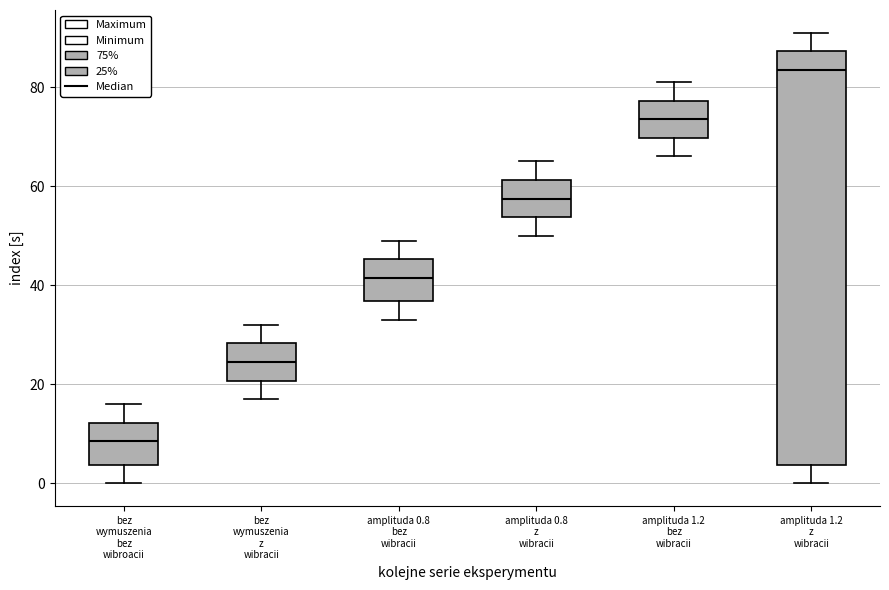

Which box has the highest median line?

amplituda 1.2 z wibracii